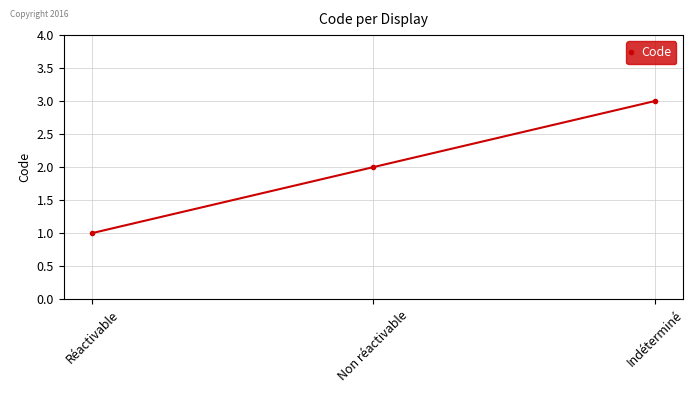

List the labels in order of value, smallest first.

Réactivable, Non réactivable, Indéterminé